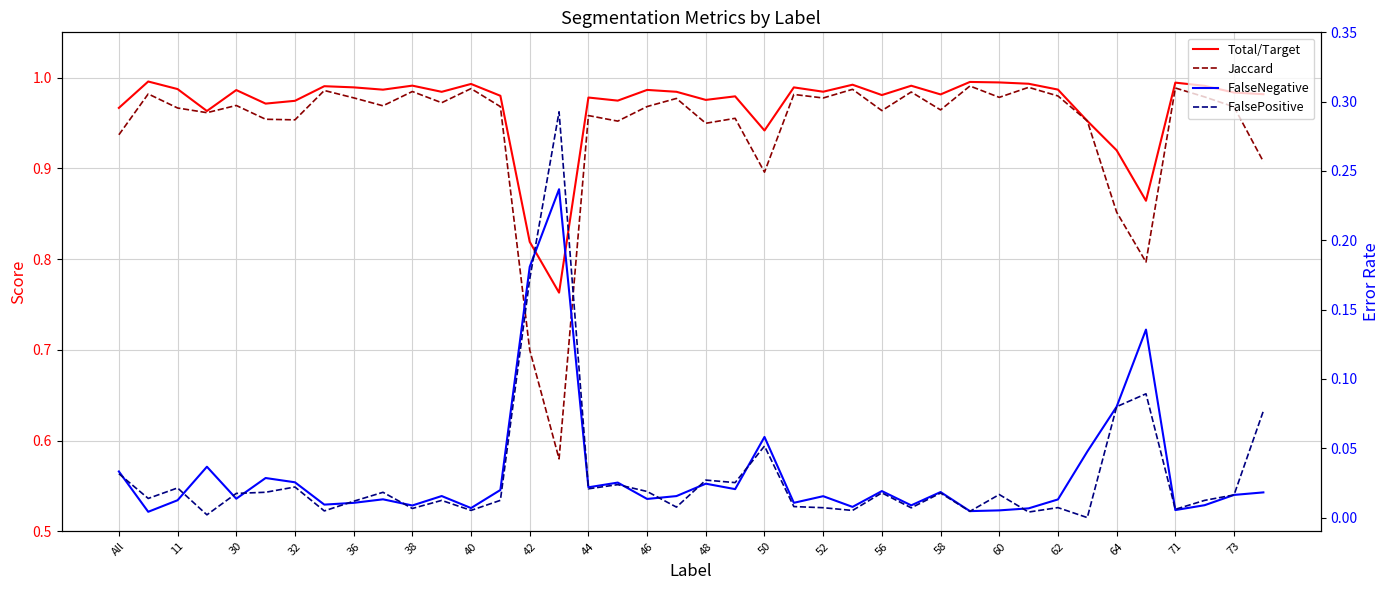

What is the lowest value of the Total/Target series?

0.8